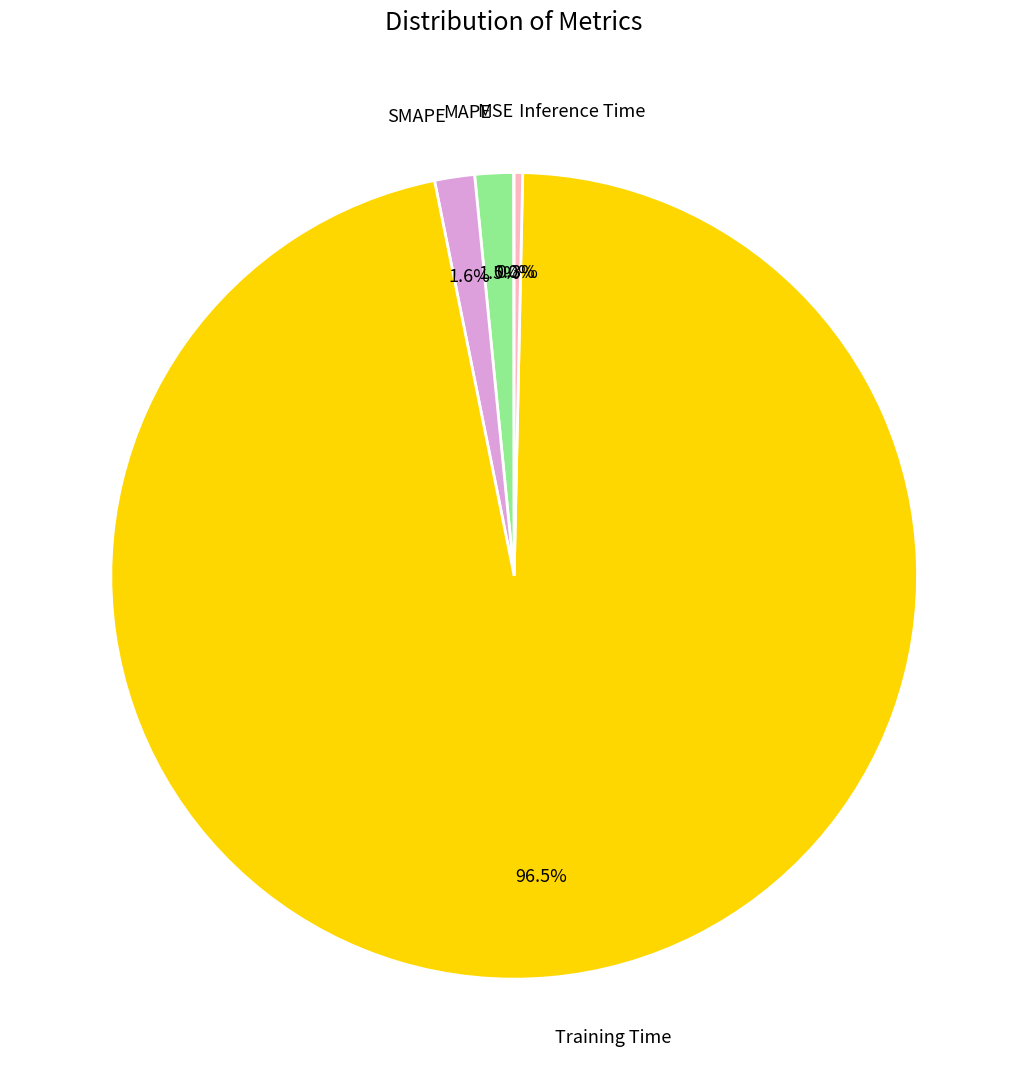

Between Inference Time and MAPE, which is larger?

MAPE